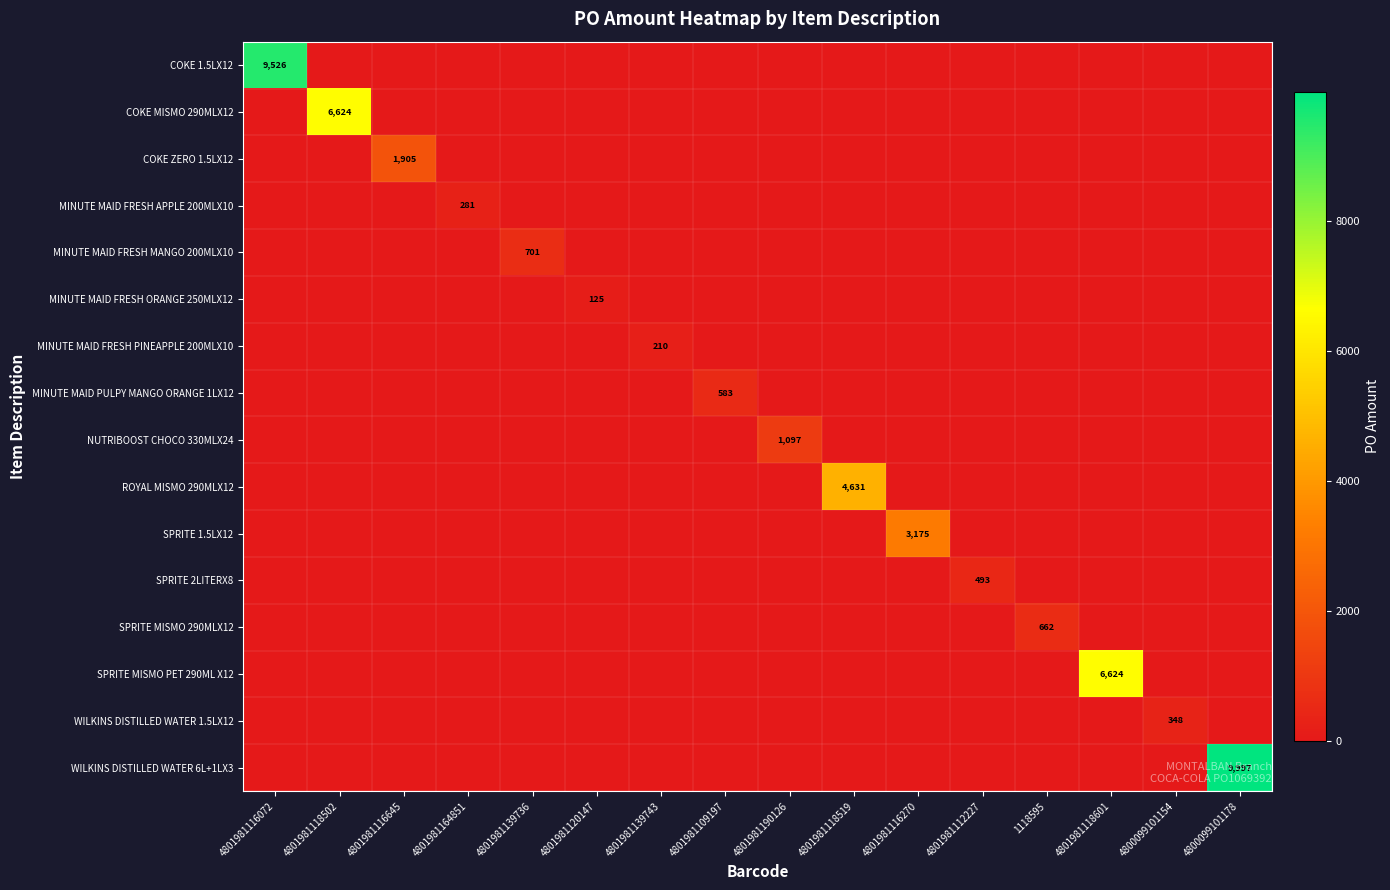

Which has a higher value, 4801981190126 or 4801981118502?

4801981190126